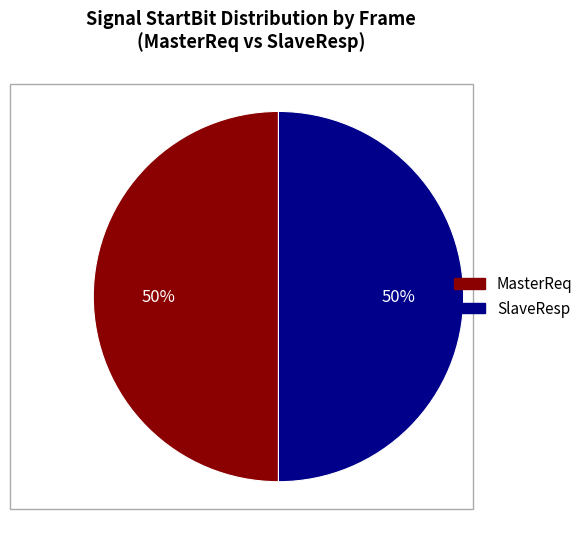

To the nearest percent, what portion does MasterReq represent?

50%